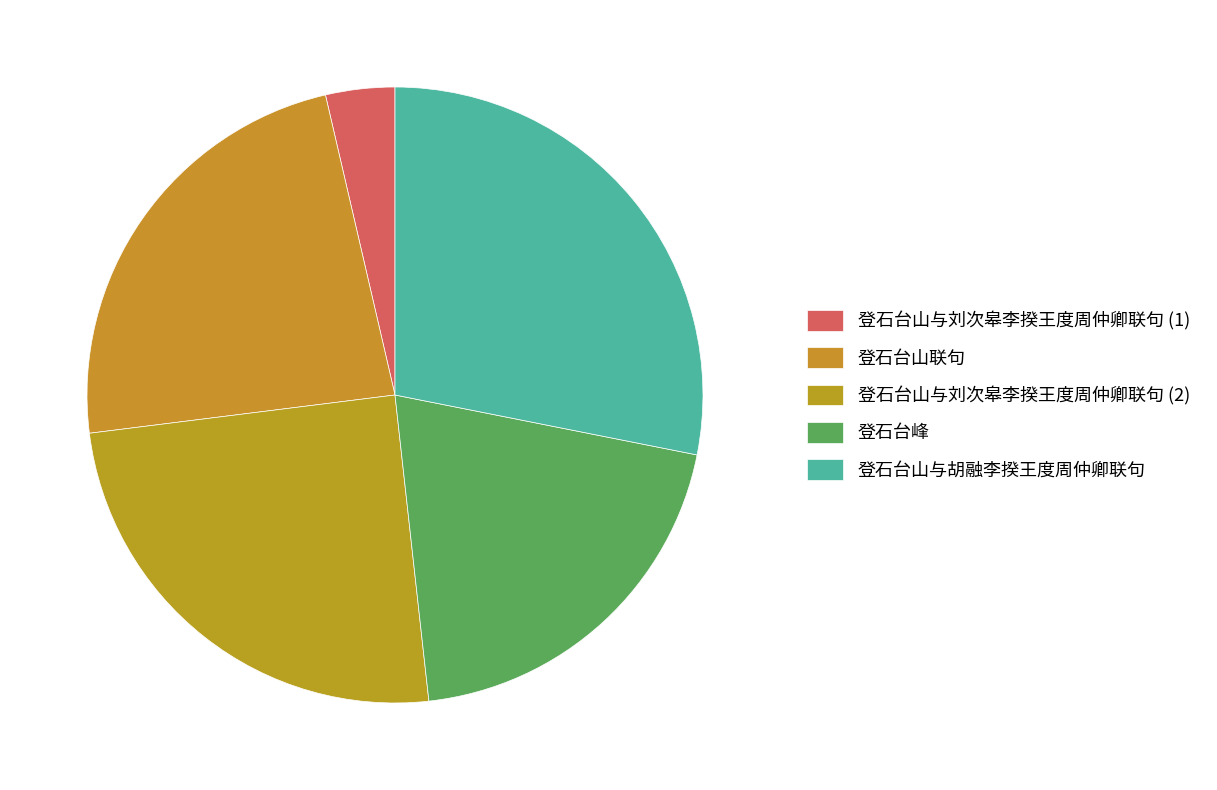

How many slices are in this pie chart?

5